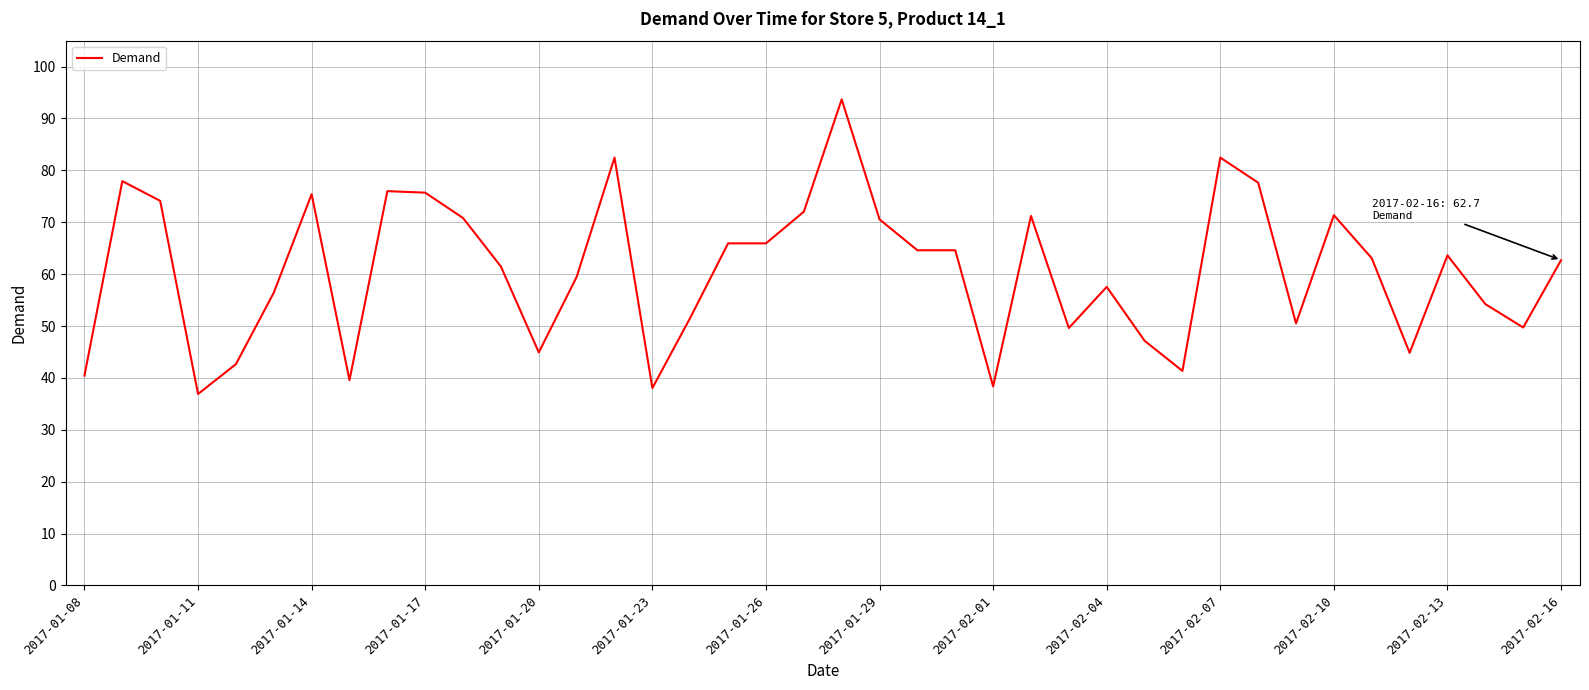

What is the minimum value shown in the chart?

36.9